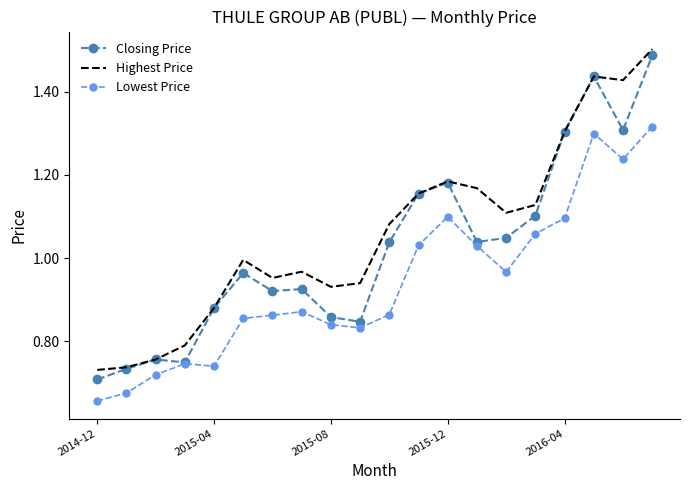

True or false: Lowest Price and Highest Price cross at least once.

False